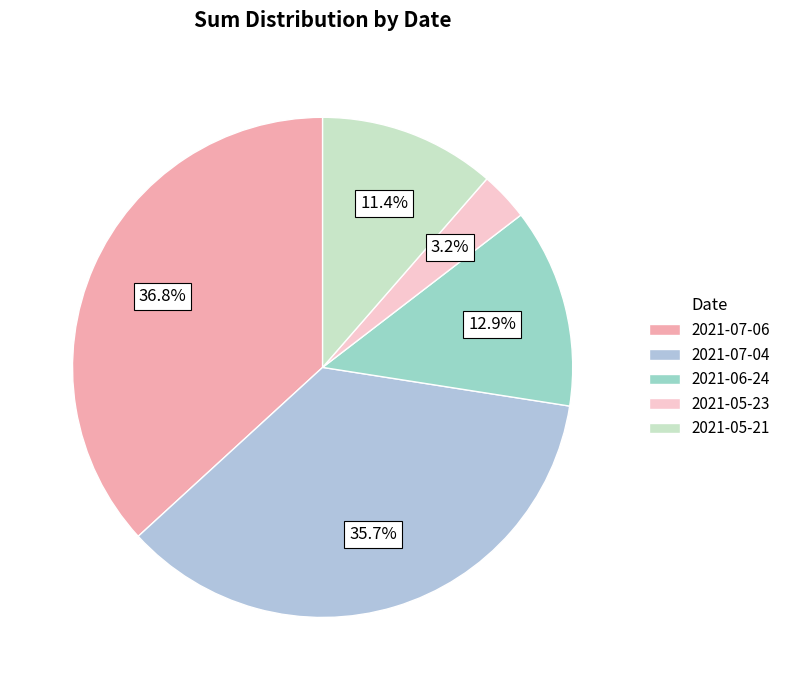

To the nearest percent, what portion does 2021-07-04 represent?

36%